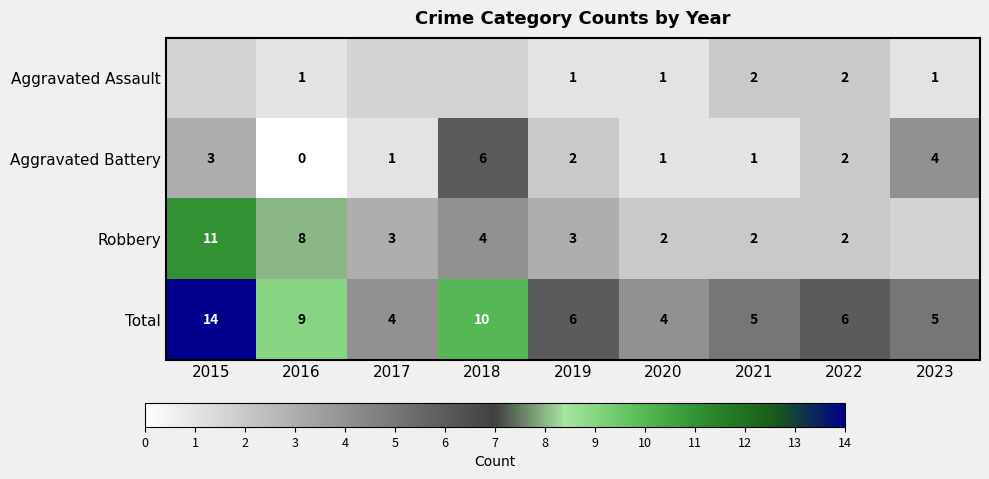

Between 2016 and 2020, which series saw the biggest shift?

Robbery